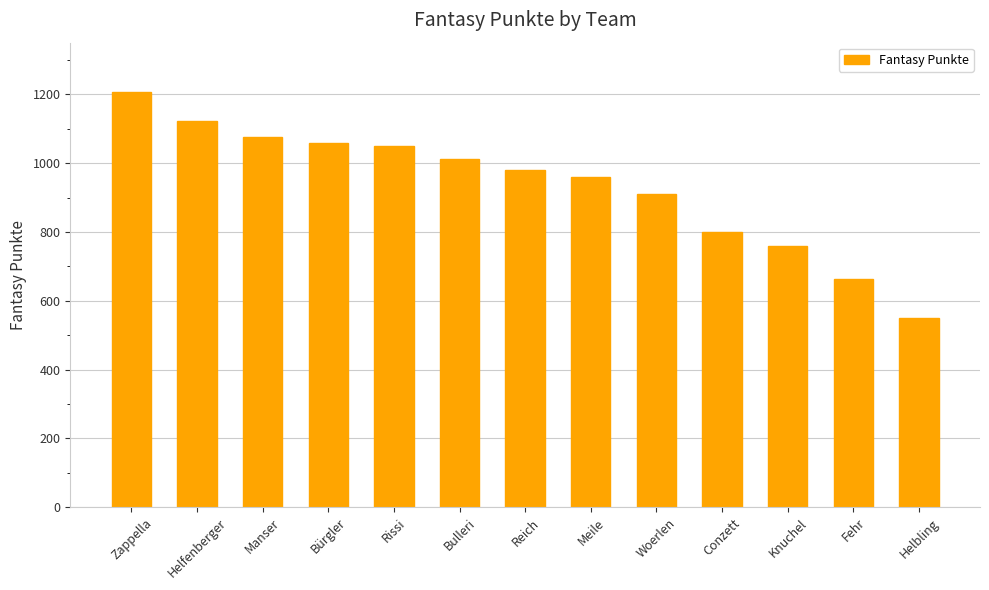

What is the label of the 12th bar from the right?

Helfenberger